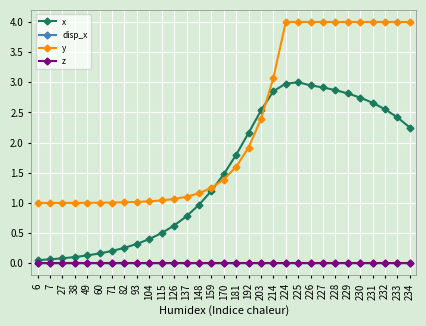

Which series changed the most between 7 and 126?

x